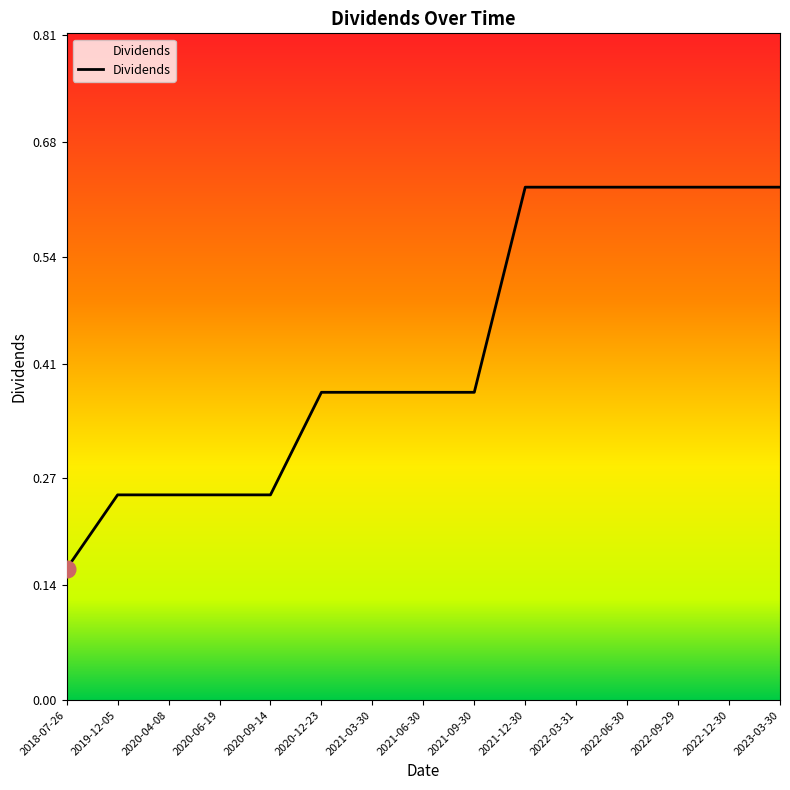

Is it true that the value at 2020-04-08 is 0.1?

False